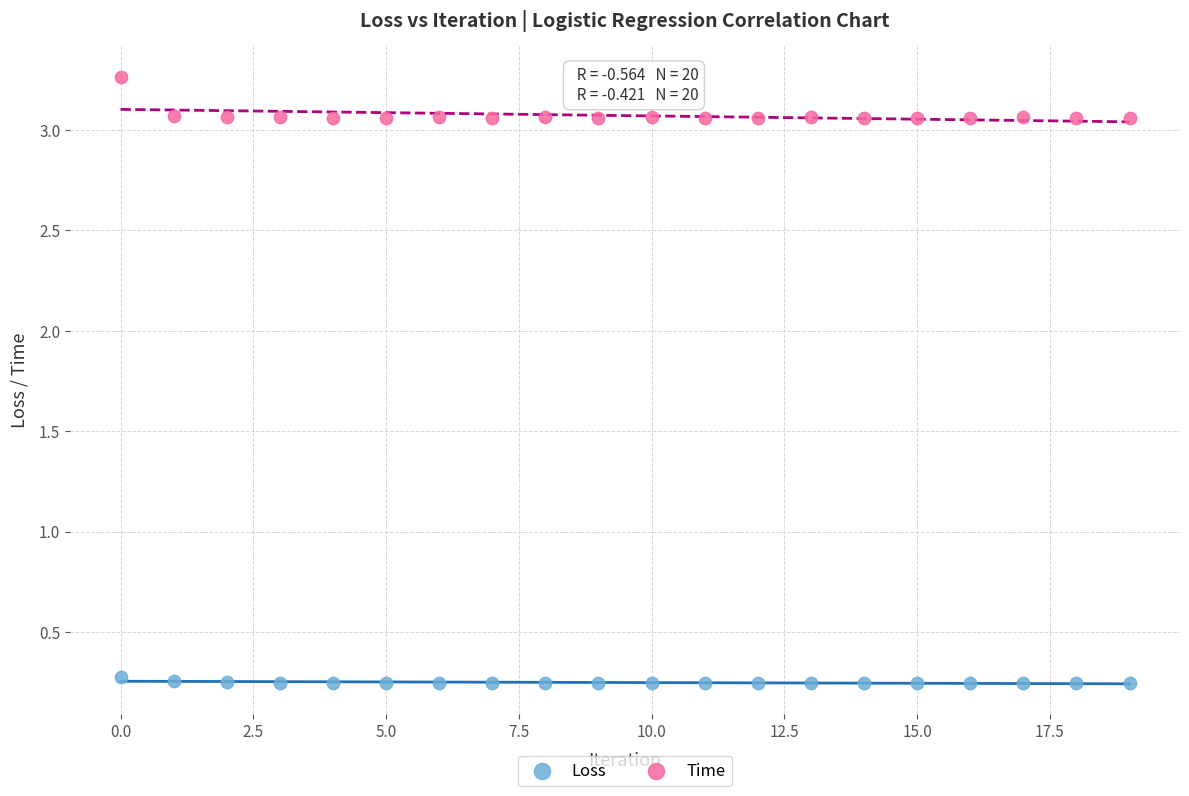

Which series reaches the maximum Y coordinate?

Time